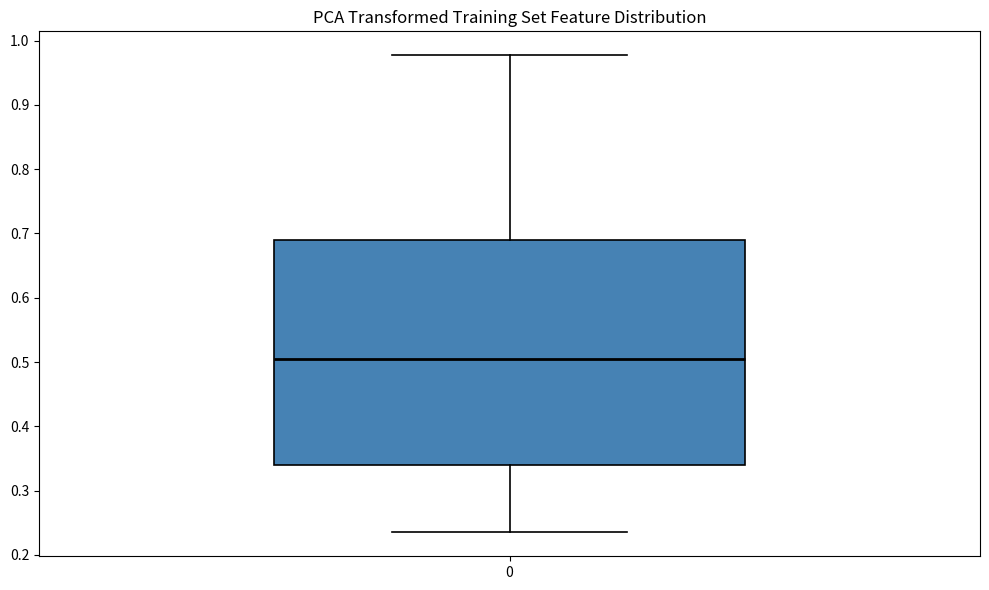

Transcribe this box plot: give where the median line is, the range the box spans, and where the two whiskers end, as read against the y-axis. The values are not printed on the chart, so give them approximately, as read against the axis.

median 0.50, box 0.34 to 0.69, whiskers 0.23 to 0.98